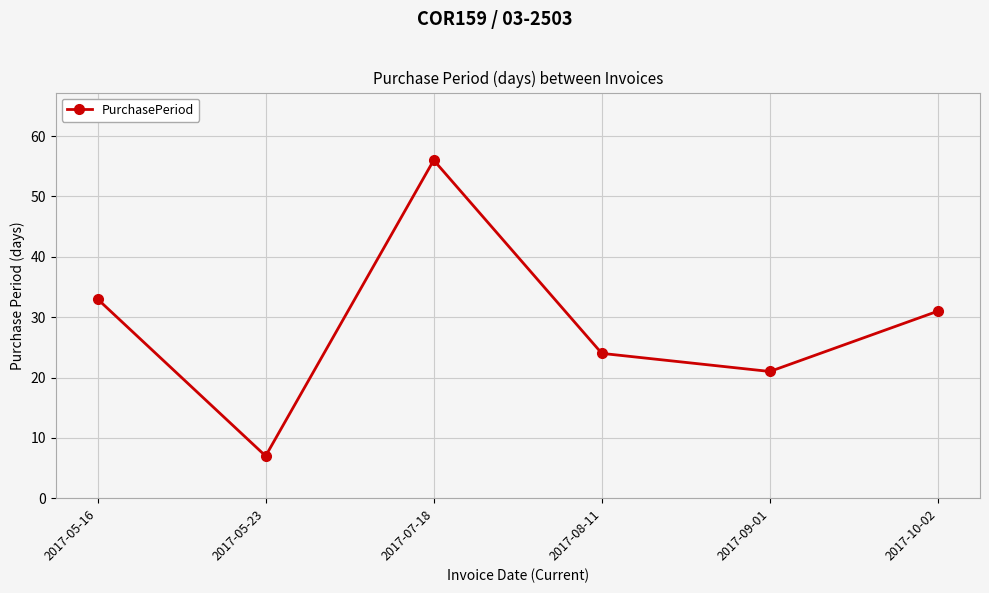

Between 2017-05-23 and 2017-10-02, which is larger?

2017-10-02